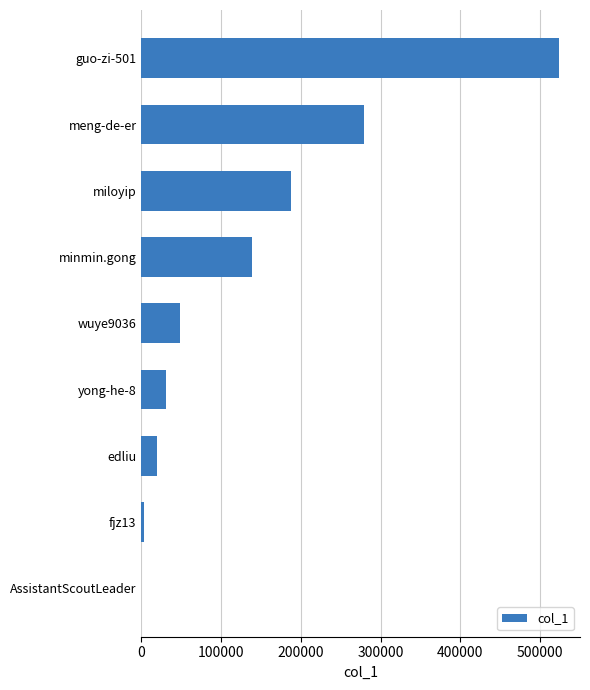

Reading bottom to top, list all the values displayed in this chart.

AssistantScoutLeader=1	fjz13=2684	edliu=19020	yong-he-8=30918	wuye9036=47869	minmin.gong=138642	miloyip=187330	meng-de-er=278750	guo-zi-501=523793